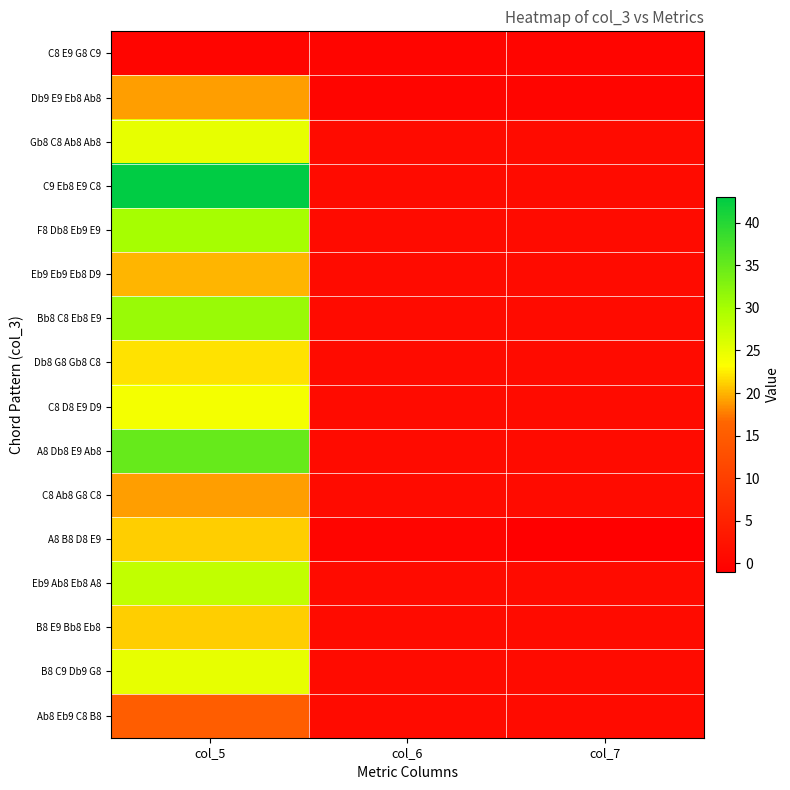

What is the smallest value displayed?

-1